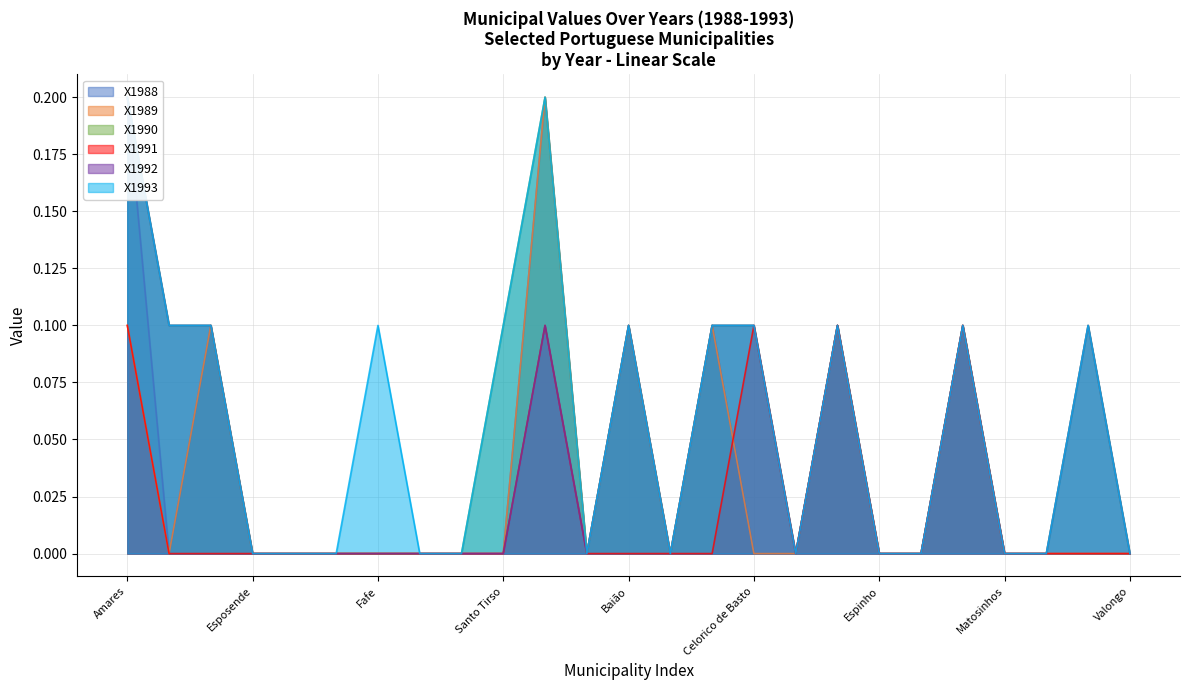

True or false: X1990 has a value of 0.0 at Terras de Bouro.

True